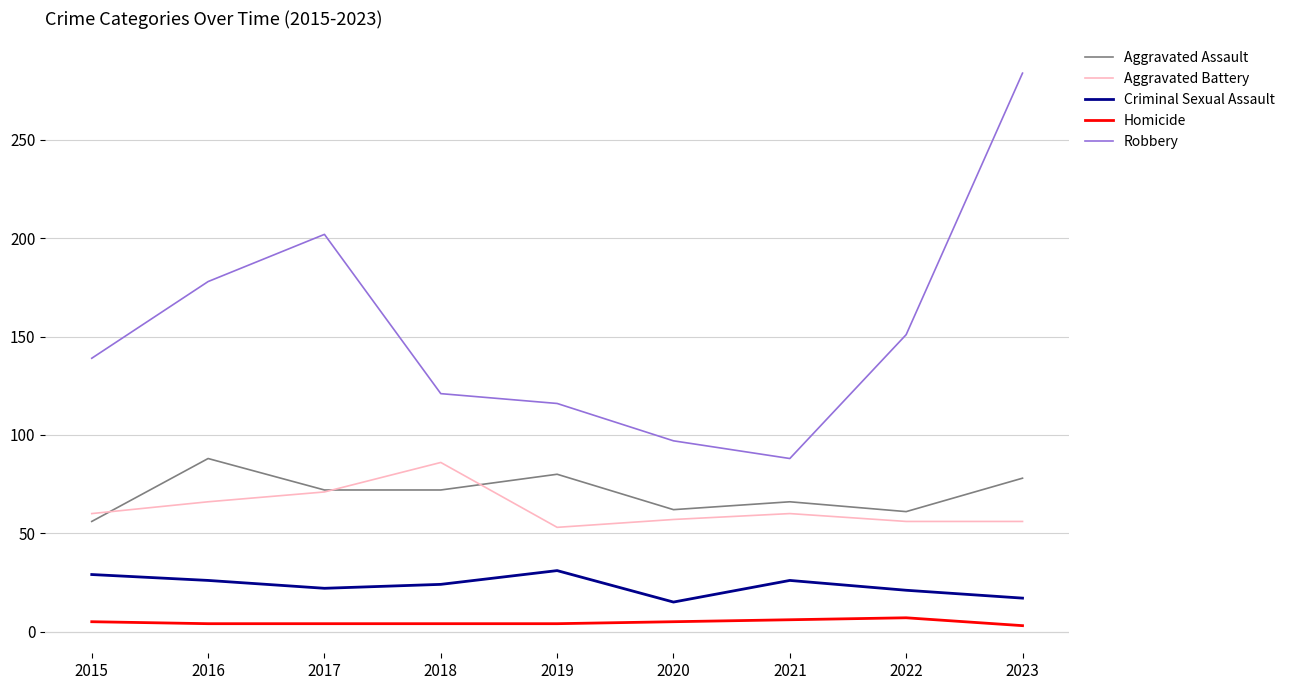

Which series has the largest range (max minus min)?

Robbery